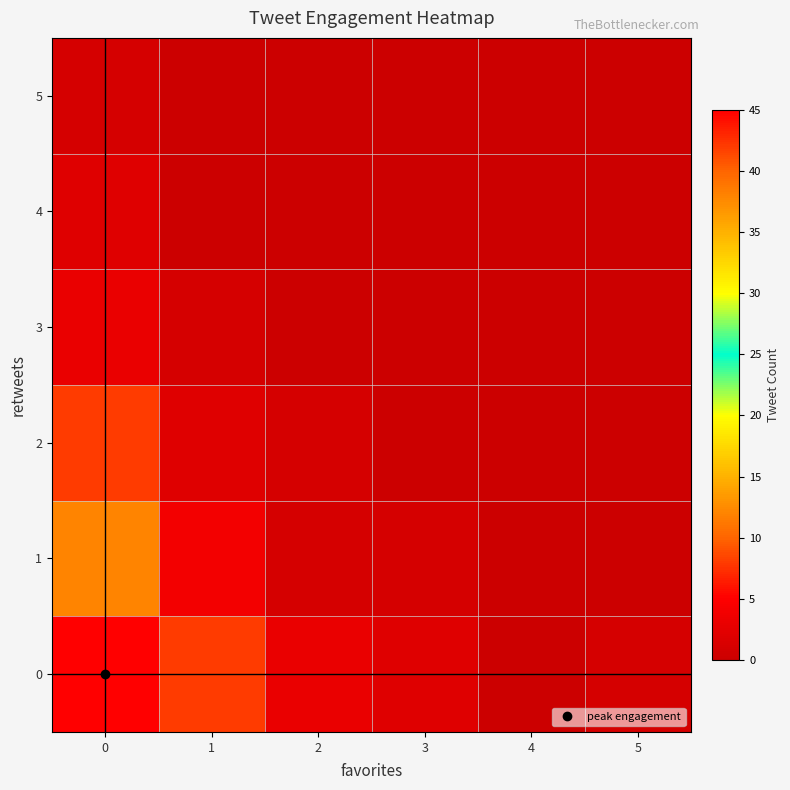

Which category has the lowest value across all series?

4